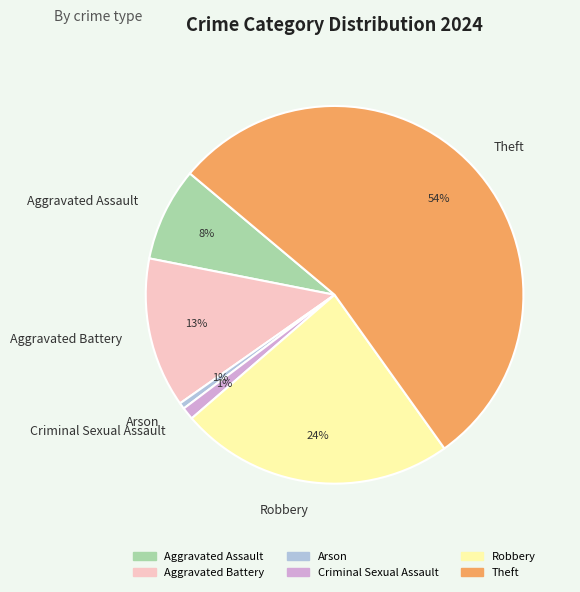

Is it true that Criminal Sexual Assault is 11% of the pie?

False